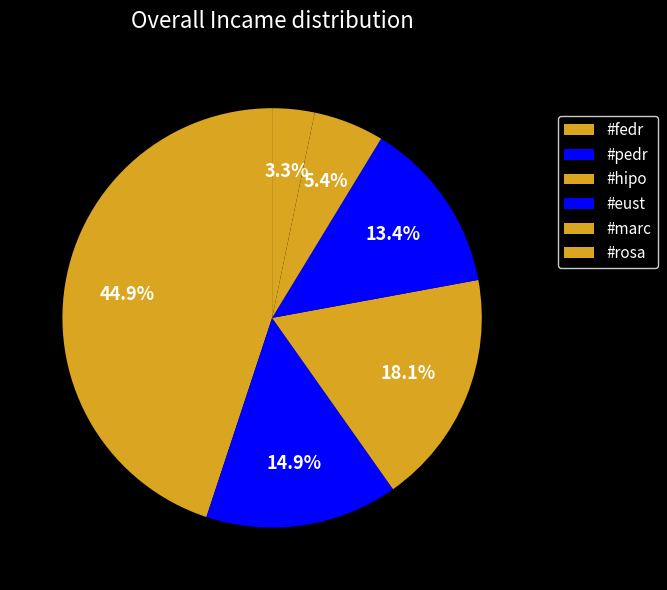

Rank the categories by value from lowest to highest.

#rosa, #marc, #eust, #pedr, #hipo, #fedr